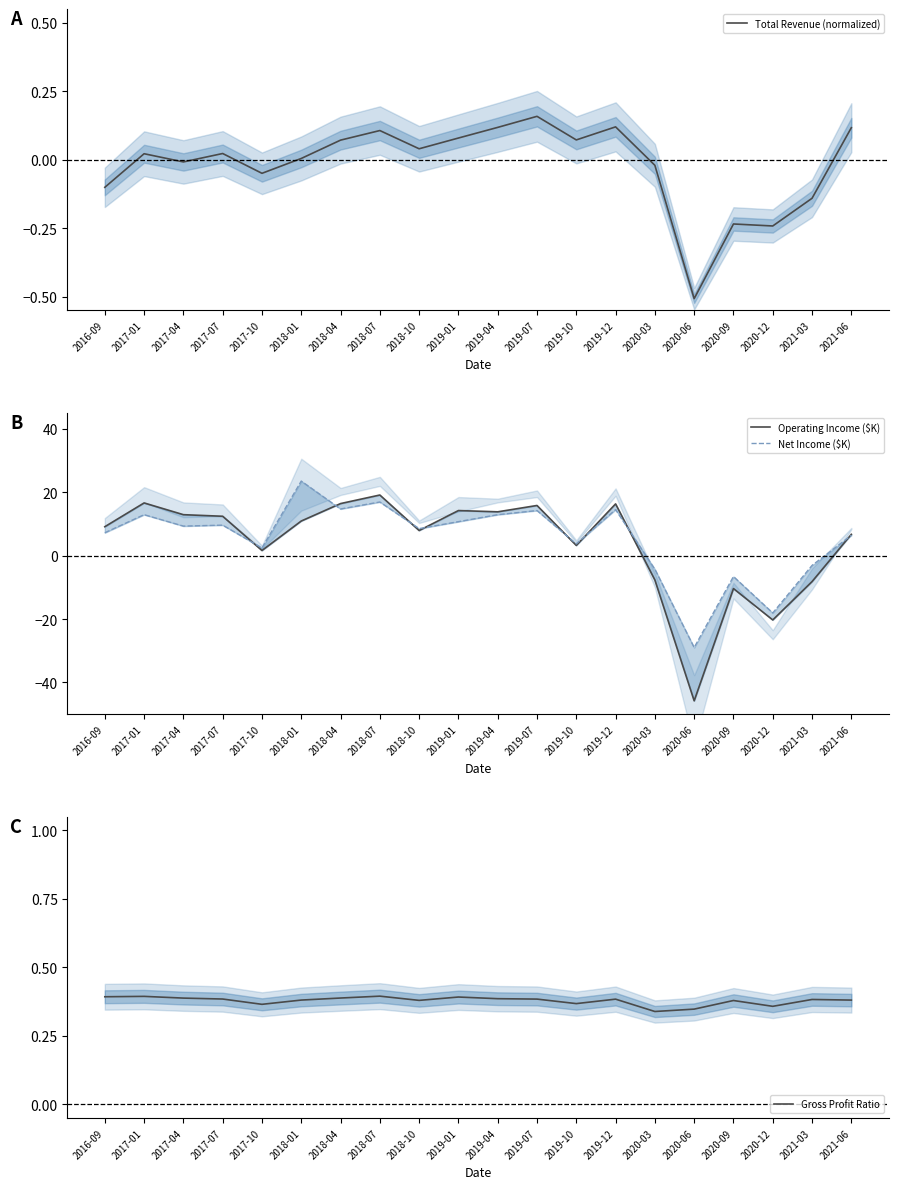

Reading right to left, extract all data points from this chart.

Total Revenue (normalized): 0.1	-0.1	-0.2	-0.2	-0.5	-0.0	0.1	0.1	0.2	0.1	0.1	0.0	0.1	0.1	0.0	-0.1	0.0	-0.0	0.0	-0.1
Operating Income ($K): 6.7	-8.2	-20.3	-10.4	-45.8	-7.7	16.3	3.2	15.8	13.8	14.2	7.9	19.1	16.4	10.9	1.6	12.4	12.9	16.6	9.1
Net Income ($K): 6.4	-3.1	-18.1	-6.6	-29.0	-4.3	14.5	3.7	14.2	12.9	10.7	8.5	16.9	14.7	23.5	2.4	9.6	9.3	12.9	7.2
Gross Profit Ratio: 0.4	0.4	0.4	0.4	0.3	0.3	0.4	0.4	0.4	0.4	0.4	0.4	0.4	0.4	0.4	0.4	0.4	0.4	0.4	0.4